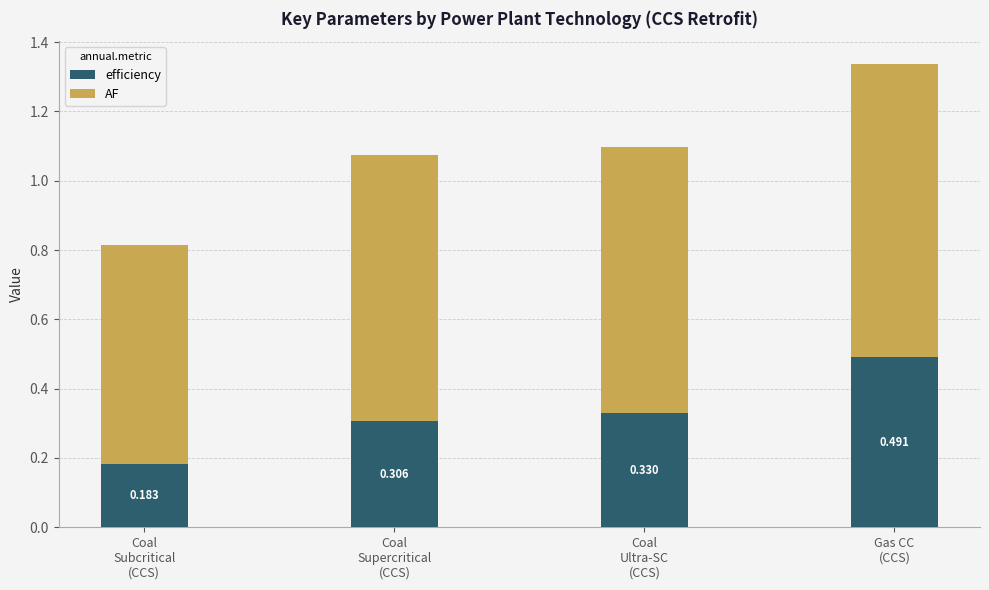

How many data points does each series have?

4